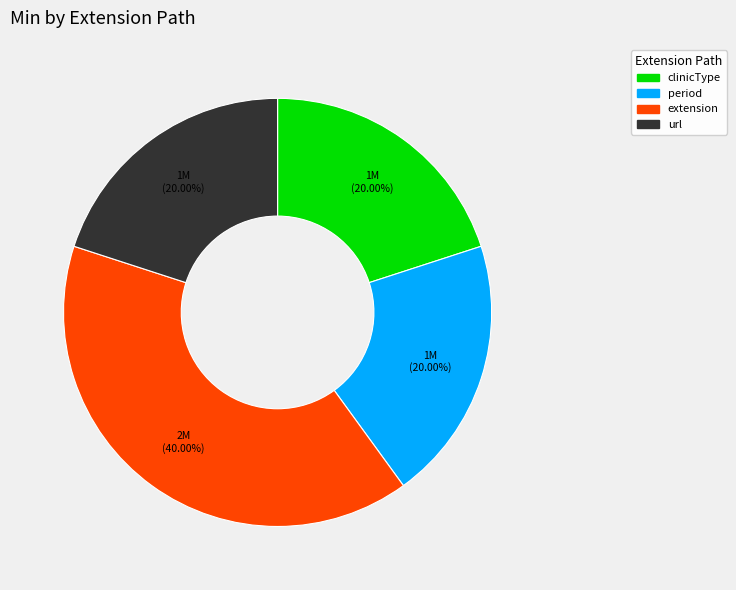

How many slices are in this pie chart?

4